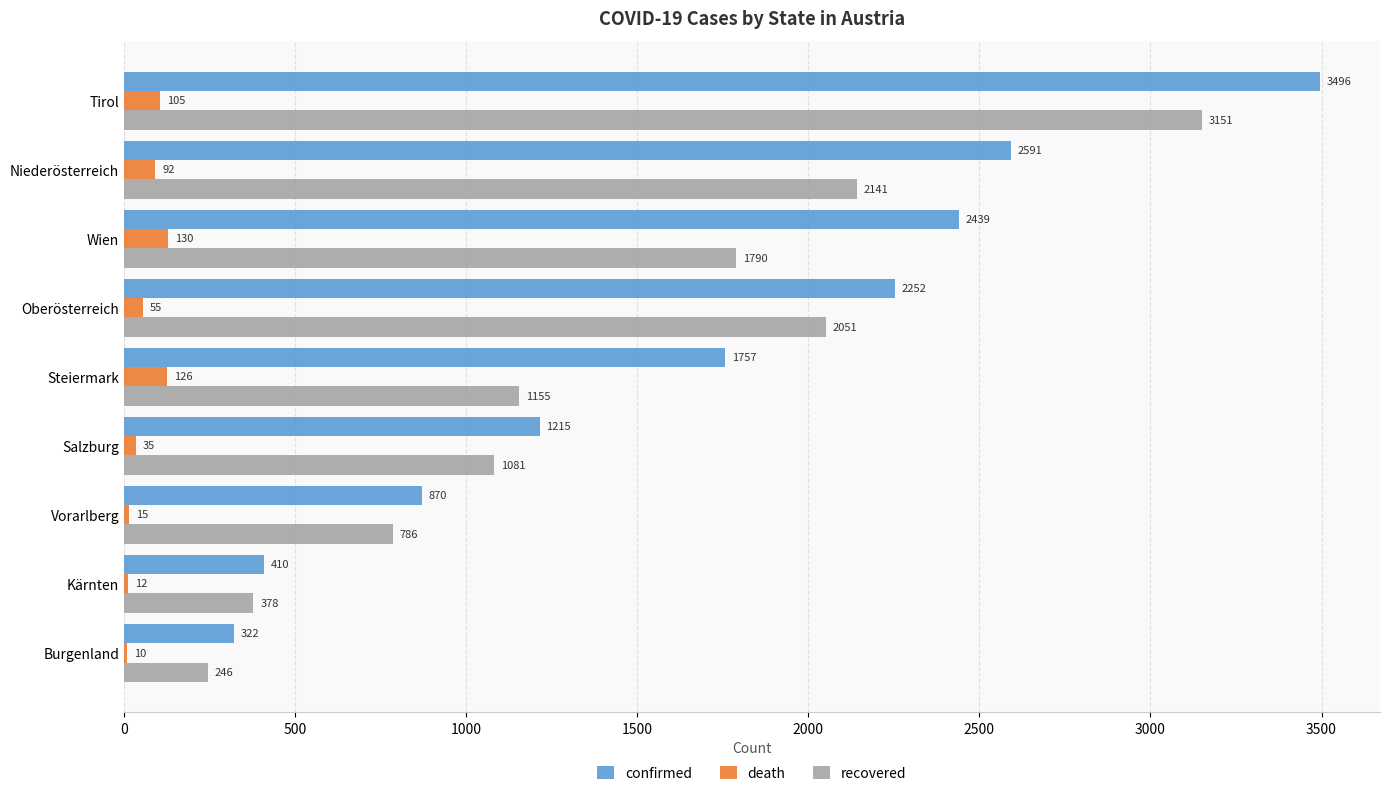

Which label corresponds to the largest value in the chart?

Tirol